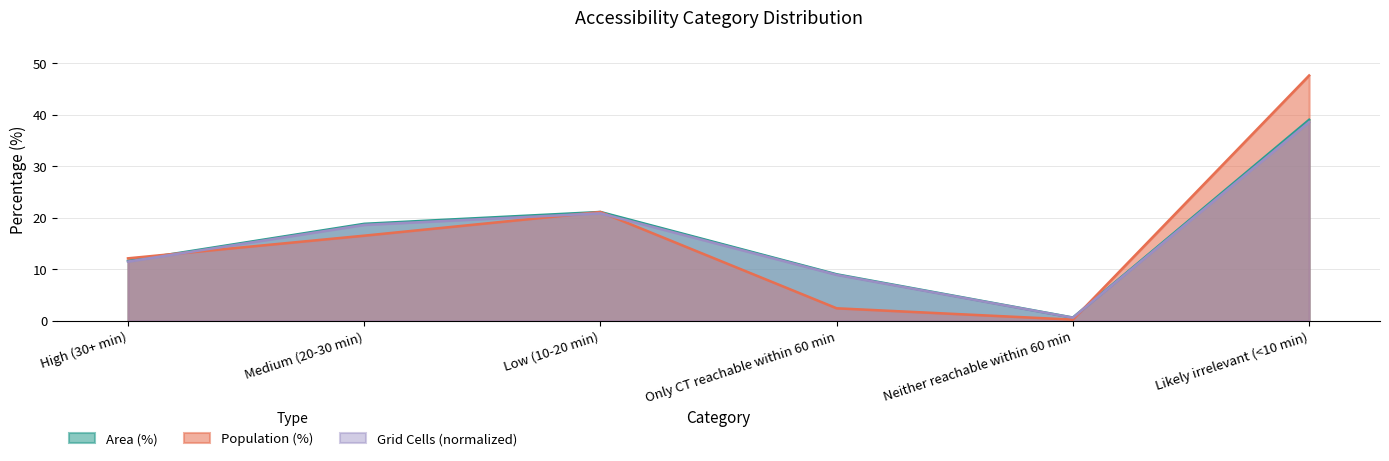

Reading right to left, transcribe all the data shown in this chart.

Area (%): 39.0	0.6	9.0	21.1	18.8	11.6
Population (%): 47.6	0.2	2.4	21.1	16.5	12.1
Grid Cells (normalized): 38.6	0.6	8.9	20.8	18.6	11.5